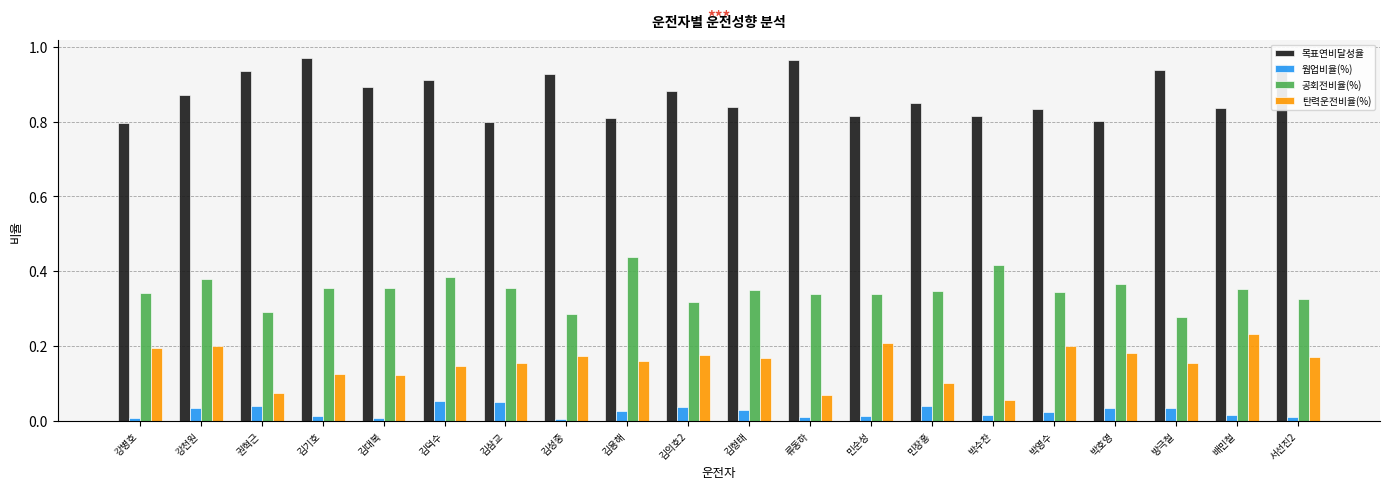

How many 목표연비달성율 values are between 0 and 1?

20